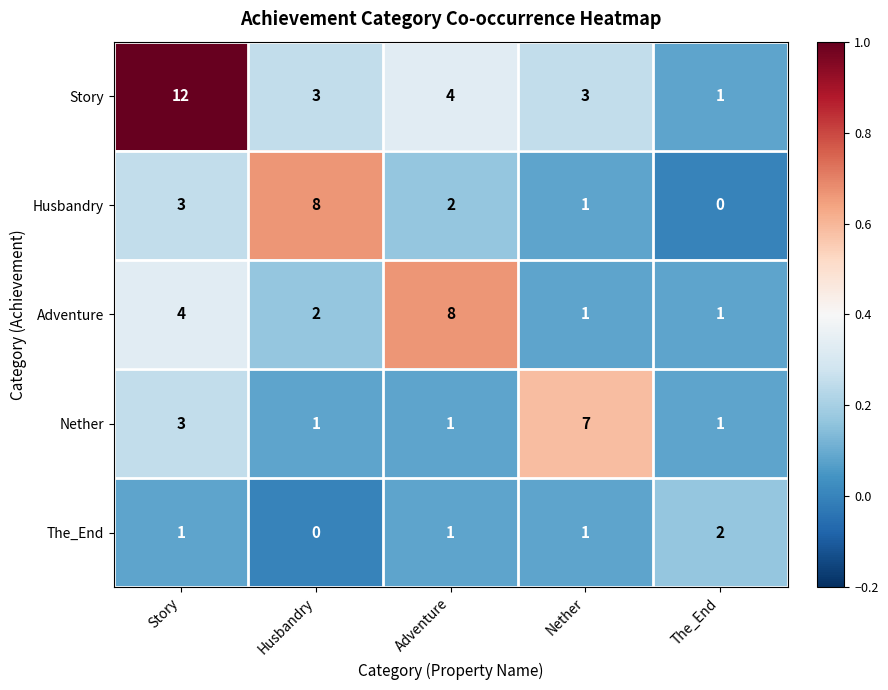

At how many categories does at least one series exceed 5?

4